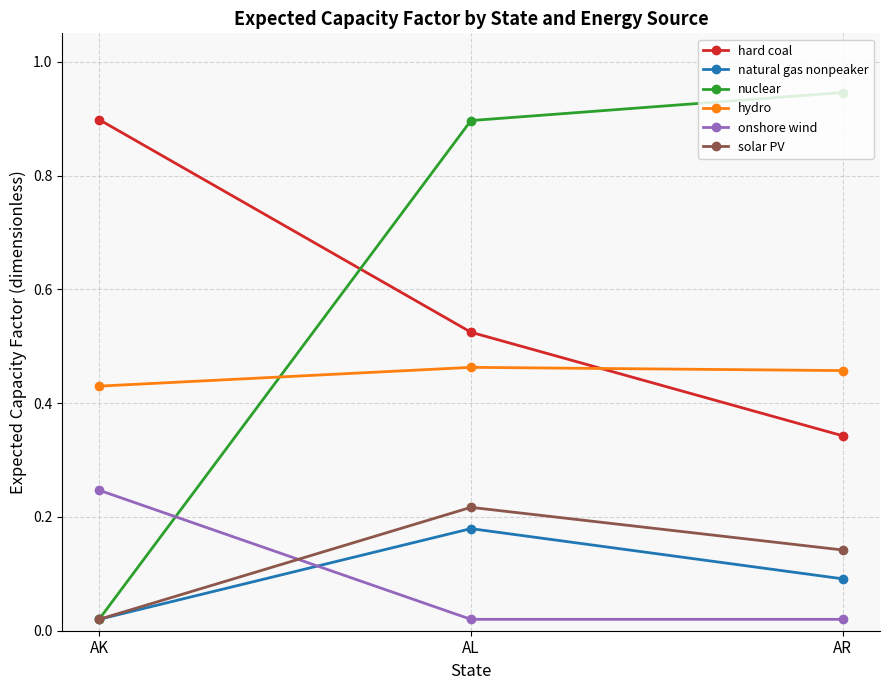

Count the hard coal values in the range 0 to 1.

3